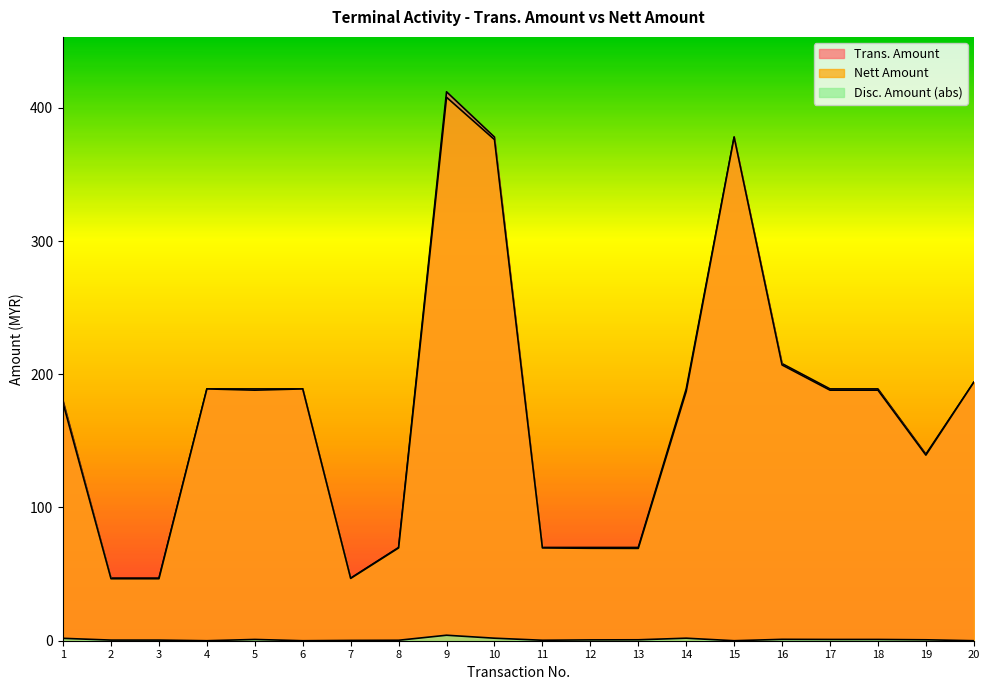

What is the total value across all series at 7?

94.0